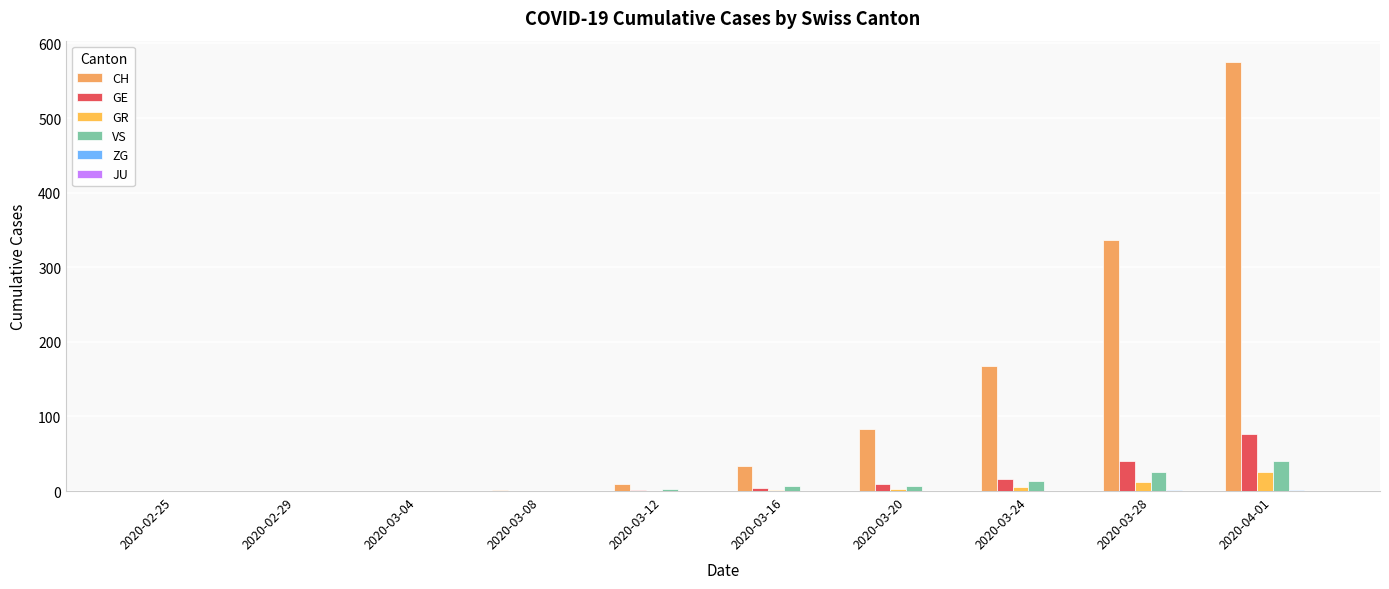

How many categories are shown in the chart?

10